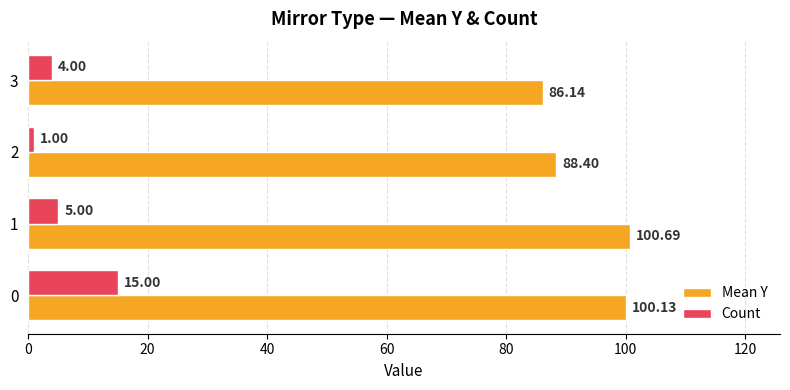

Which series has the largest total across all categories?

Mean Y